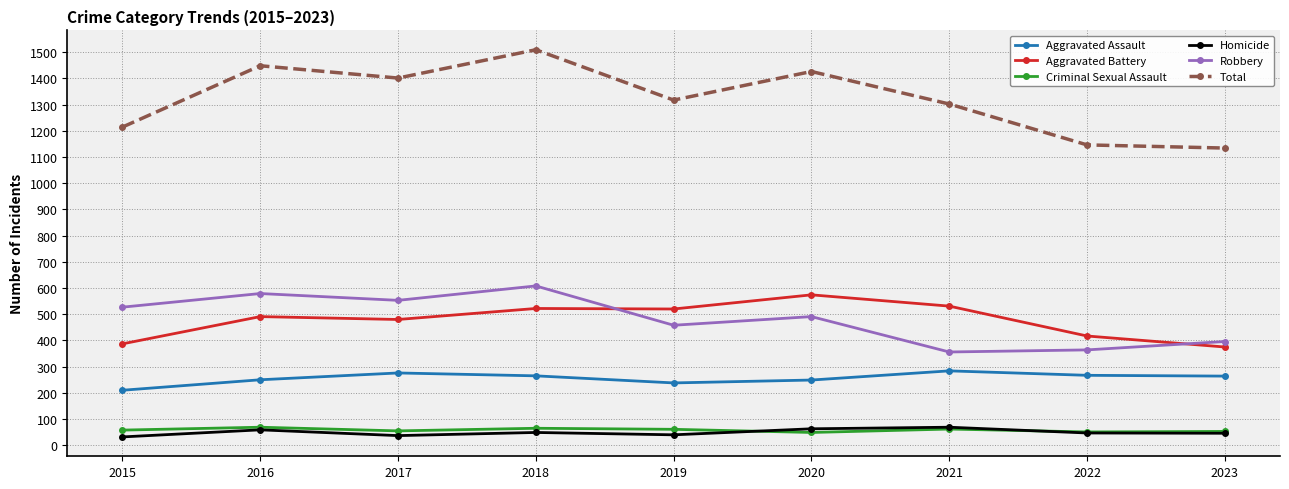

What is the greatest value displayed?

1509